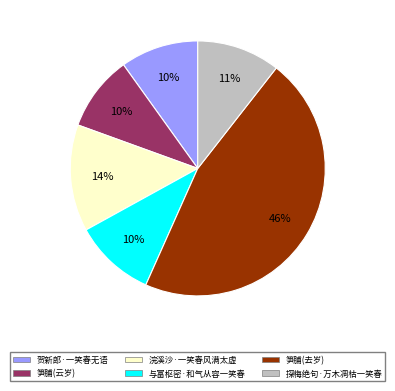

Is there a majority slice in this chart?

No